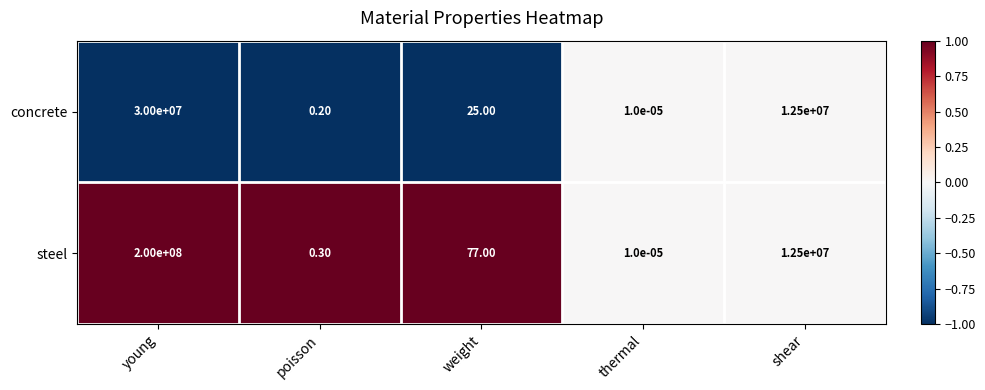

Between weight and thermal, which series saw the biggest shift?

steel